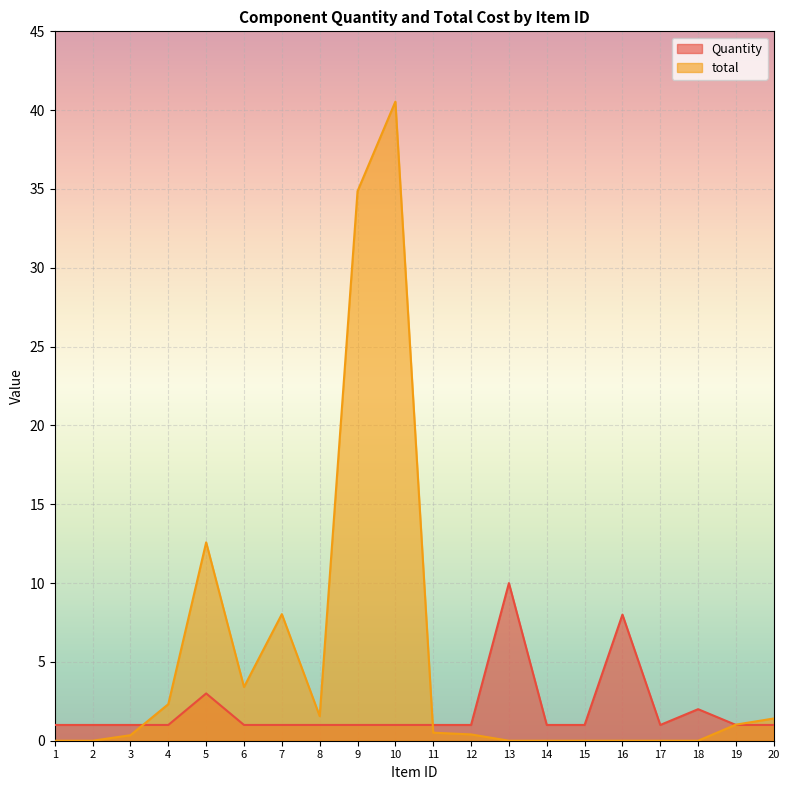

Reading left to right, transcribe all the data shown in this chart.

Quantity: 1.0	1.0	1.0	1.0	3.0	1.0	1.0	1.0	1.0	1.0	1.0	1.0	10.0	1.0	1.0	8.0	1.0	2.0	1.0	1.0
total: 0.0	0.0	0.3	2.3	12.6	3.4	8.0	1.6	34.9	40.5	0.5	0.4	0.0	0.0	0.0	0.0	0.0	0.0	1.0	1.4